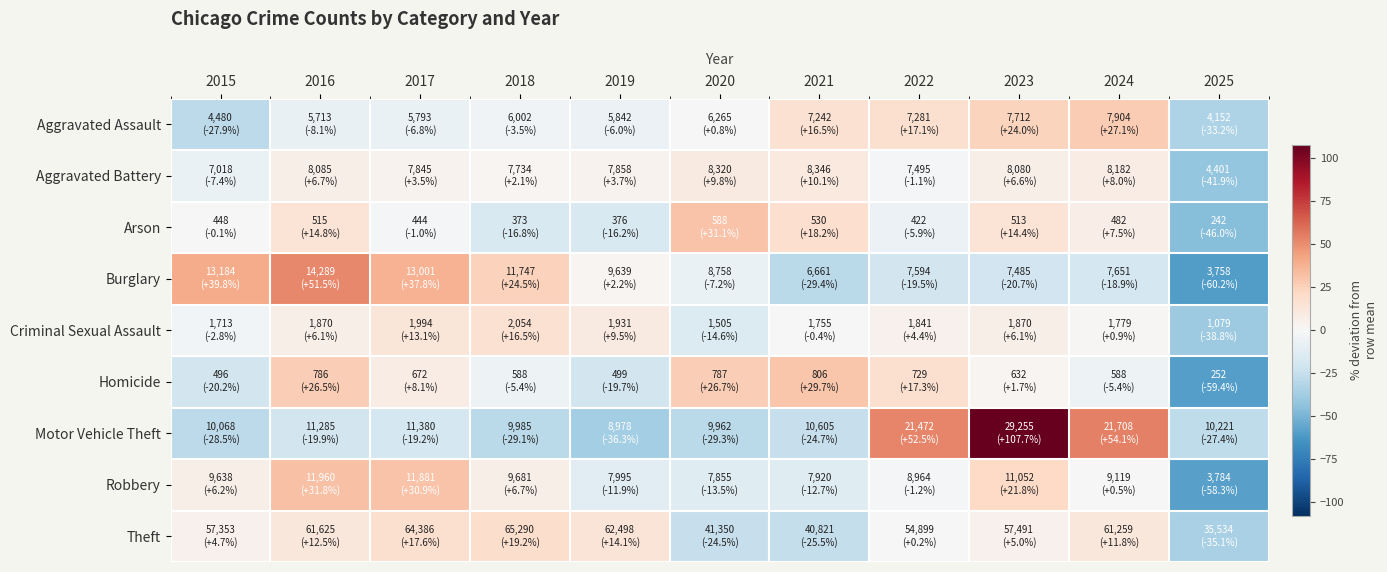

What is the minimum value shown in the chart?

-60.2